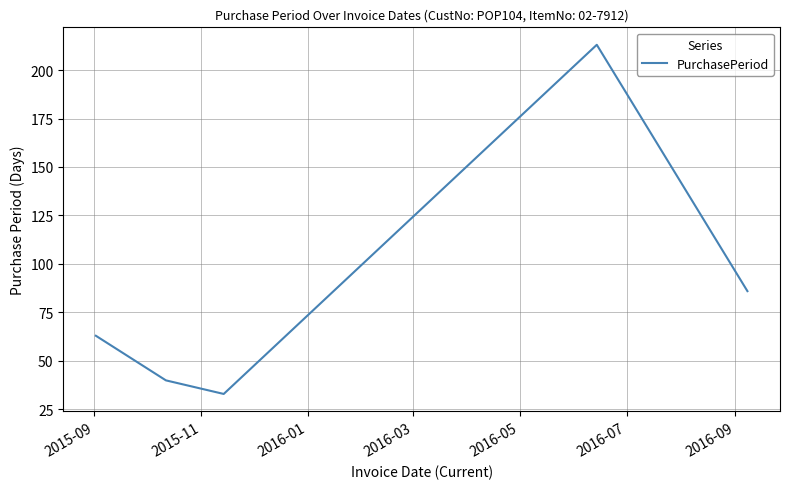

What is the difference between the second highest and minimum values?

53